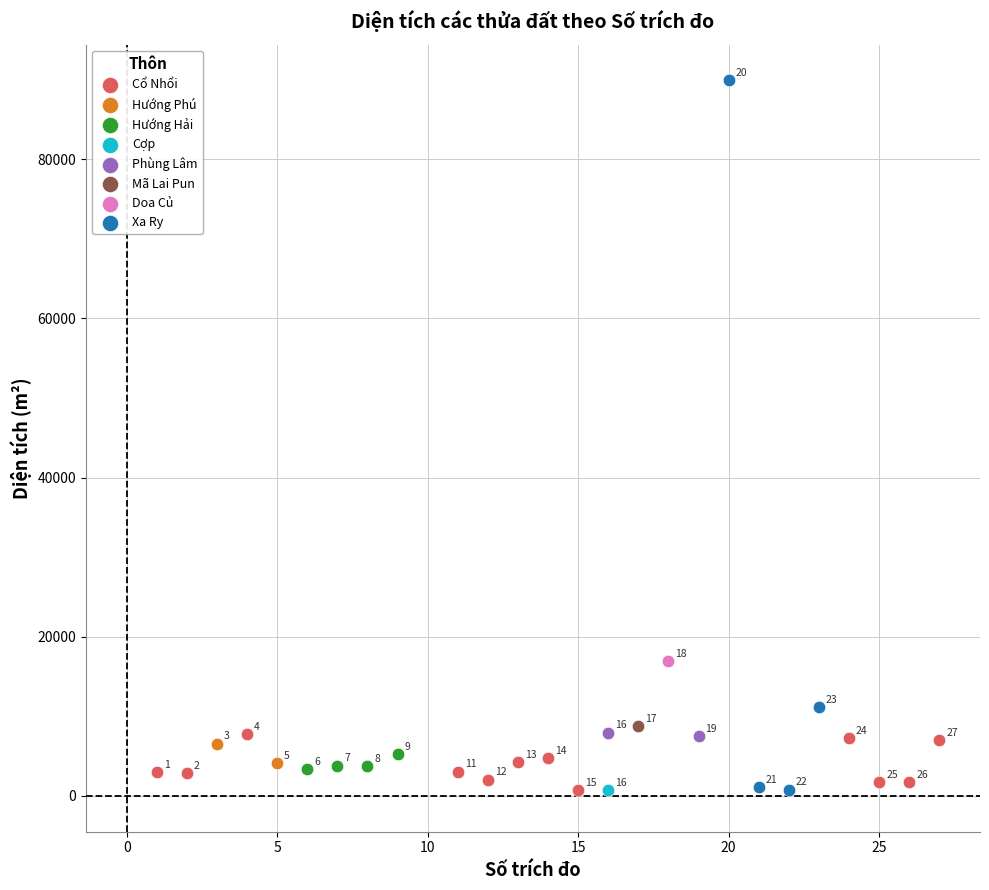

What are all the series names shown in the legend?

Cổ Nhổi, Hướng Phú, Hướng Hải, Cợp, Phùng Lâm, Mã Lai Pun, Doa Củ, Xa Ry